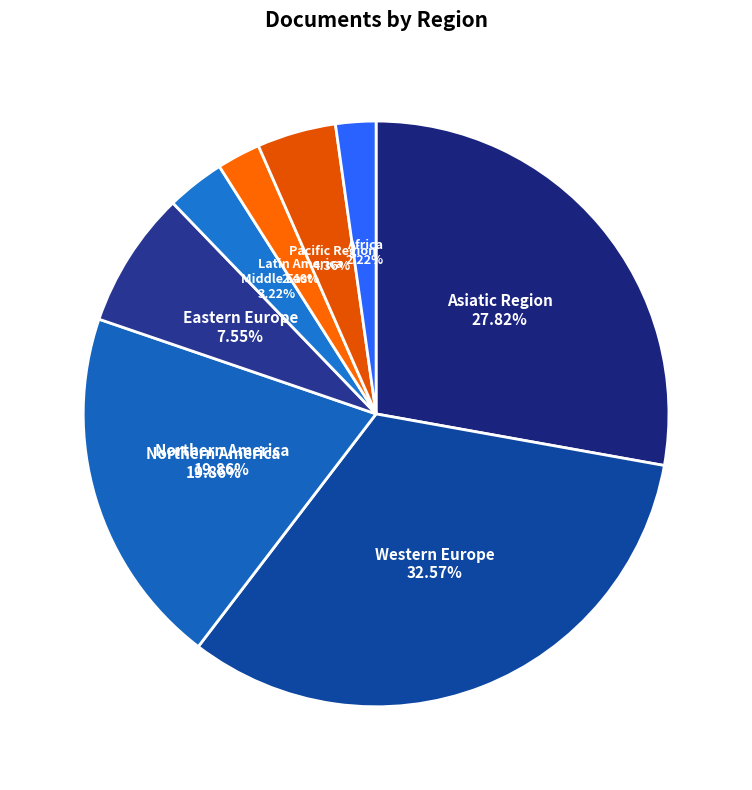

Between Northern America and Africa, which is larger?

Northern America